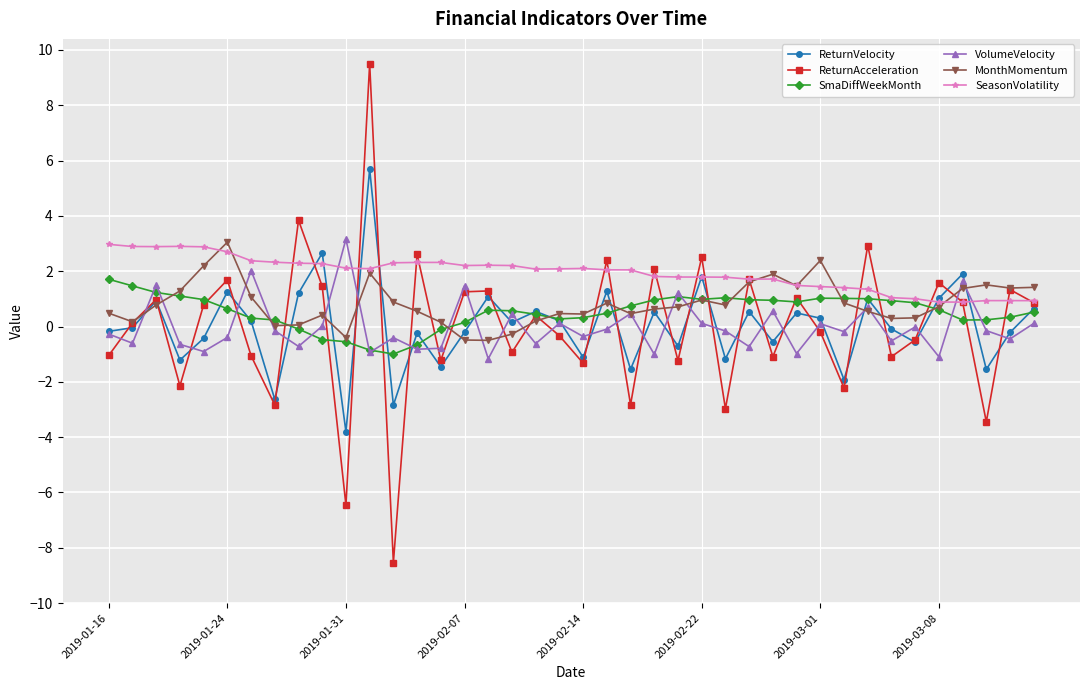

What is the value of the ReturnVelocity point at the 15th from the left?

-1.5